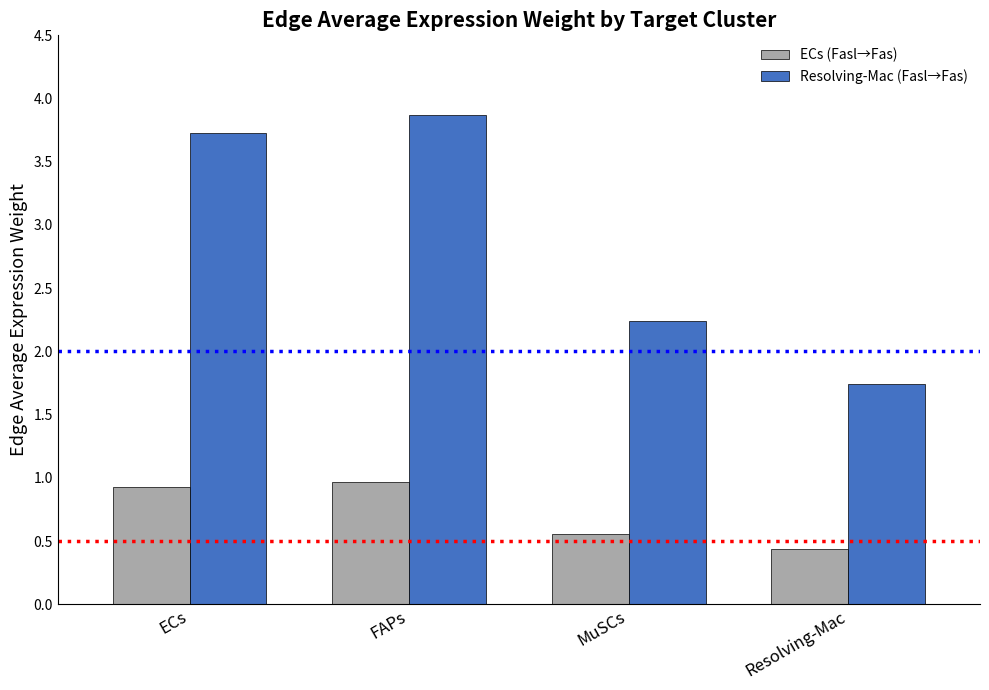

How many categories are shown in the chart?

4